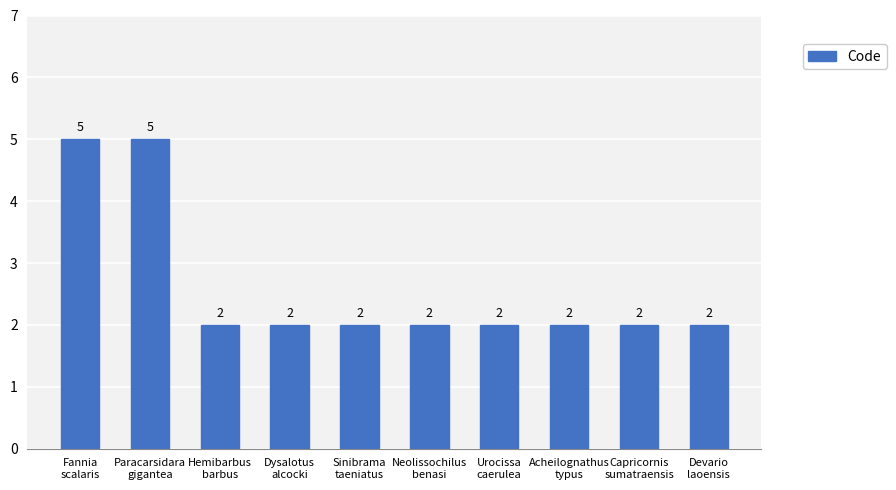

What is the average value?

3